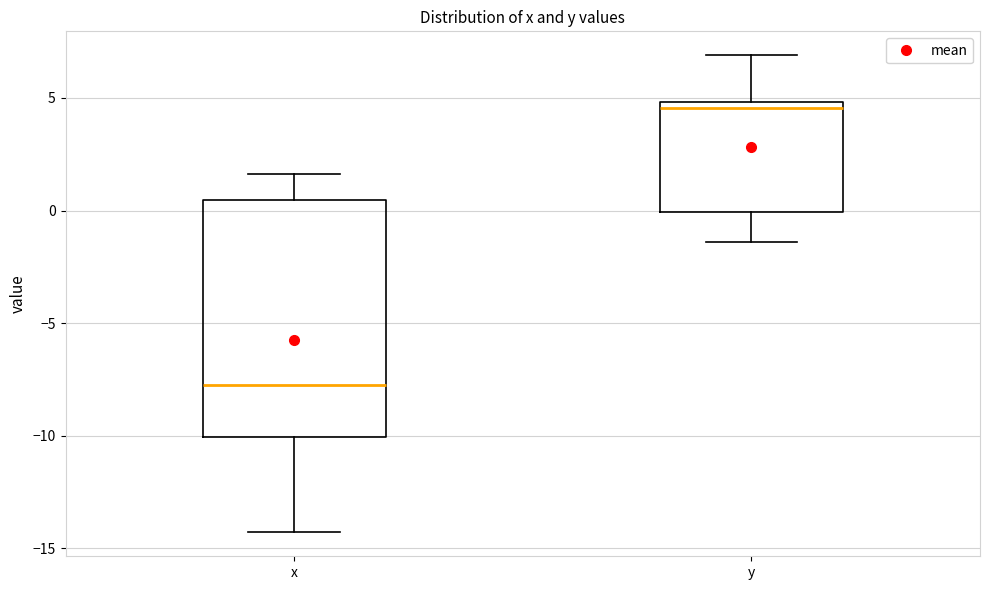

Reading left to right, transcribe this box plot: for each box, give where its median line is, the range the box spans, and where its two whiskers end, as read against the y-axis. The values are not printed on the chart, so give them approximately, as read against the axis.

x: median -7.5, box -10.0 to 0.5, whiskers -14.5 to 1.5
y: median 4.5, box 0.0 to 5.0, whiskers -1.5 to 7.0